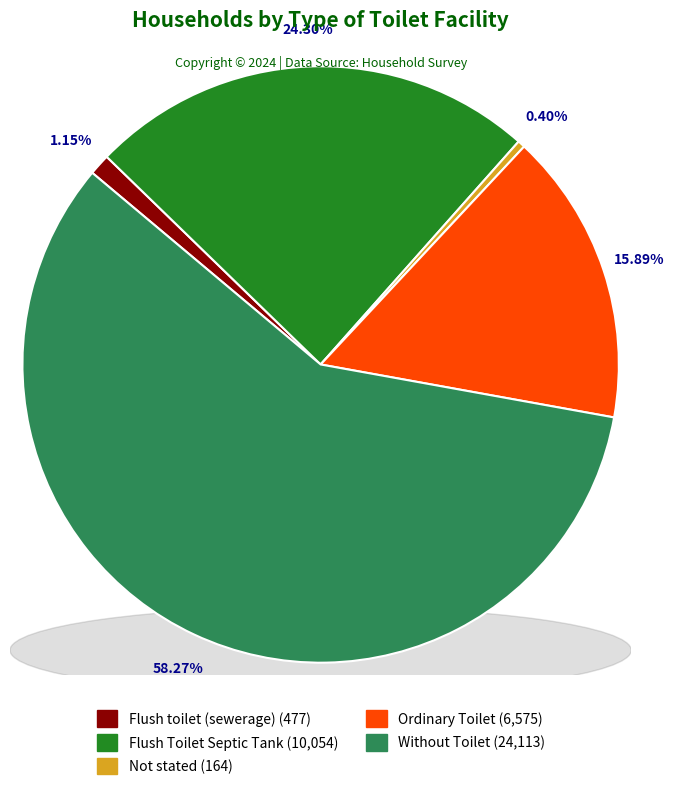

Which slice is the largest?

Without Toilet